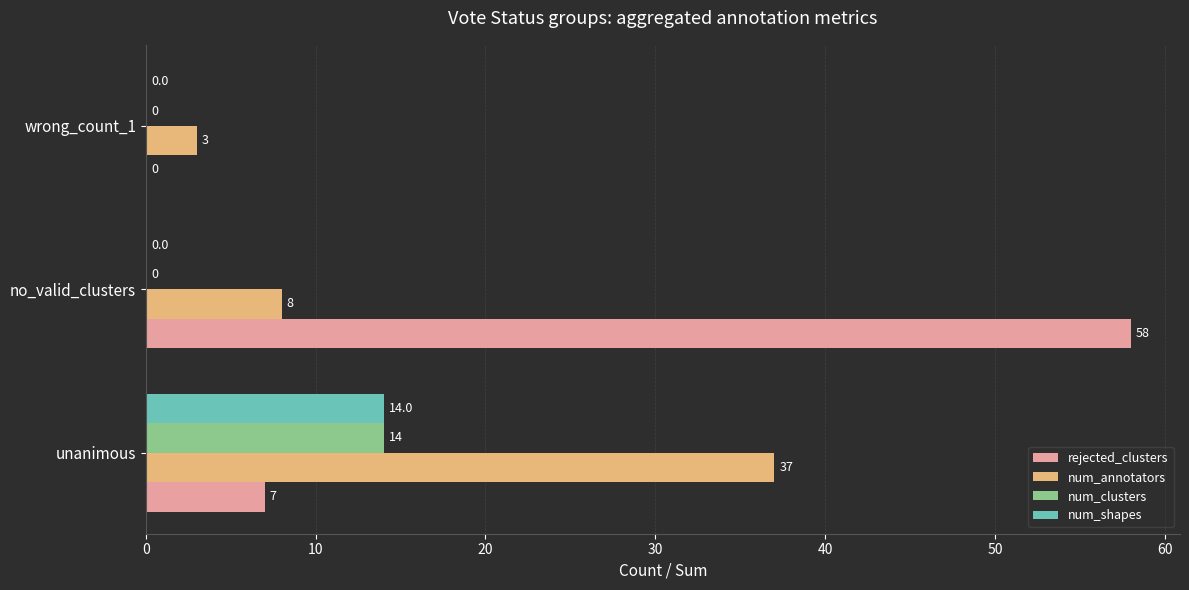

What is the average value of the num_shapes series?

5